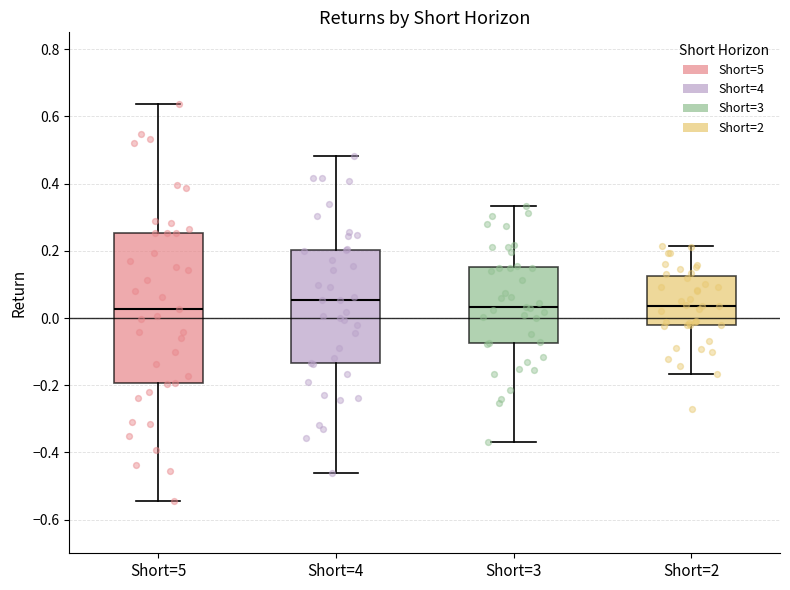

Comparing the boxes themselves (not the whiskers), which one is the tallest?

Short=5